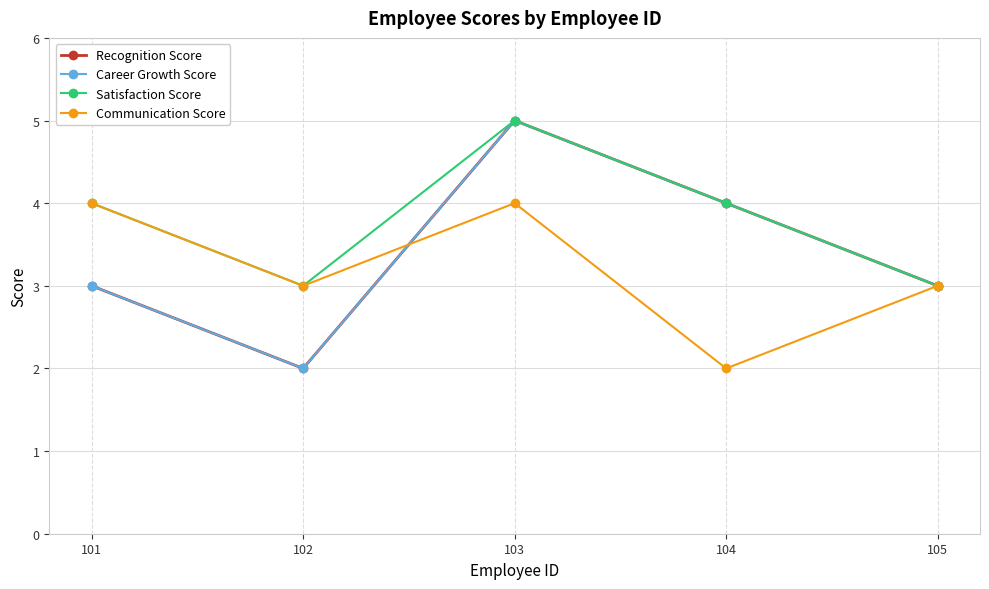

What is the difference between the Communication Score values at 101 and 104?

2